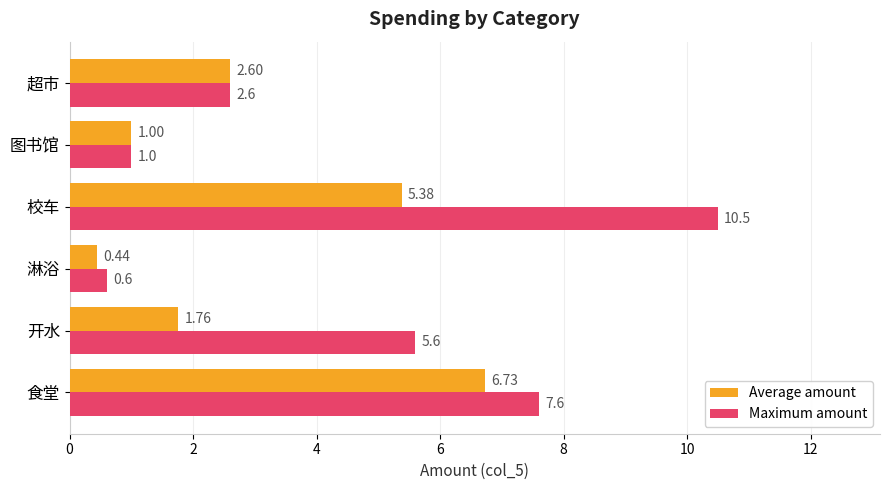

Which series has the largest range (max minus min)?

Maximum amount